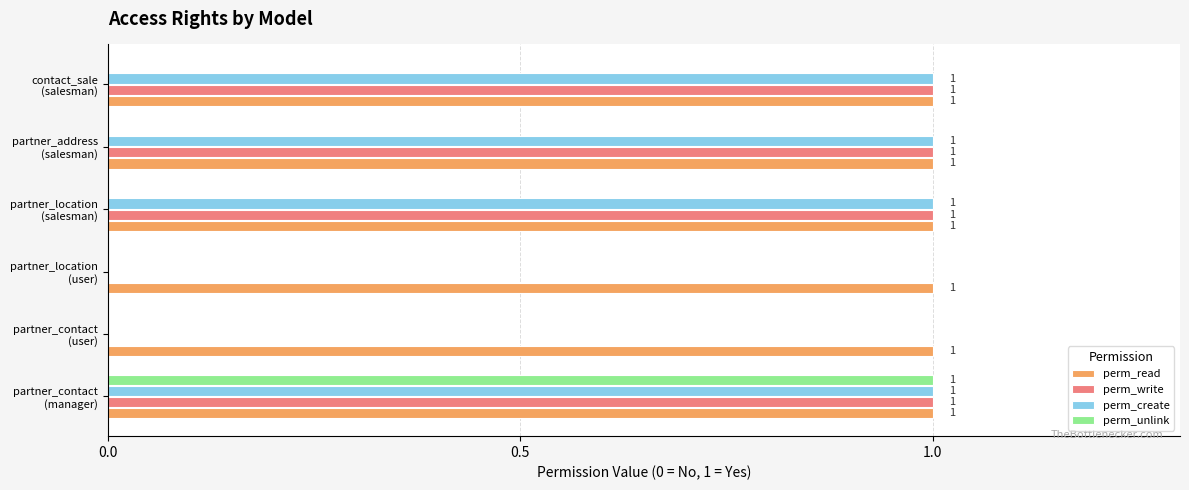

What is the sum of all perm_write values?

4